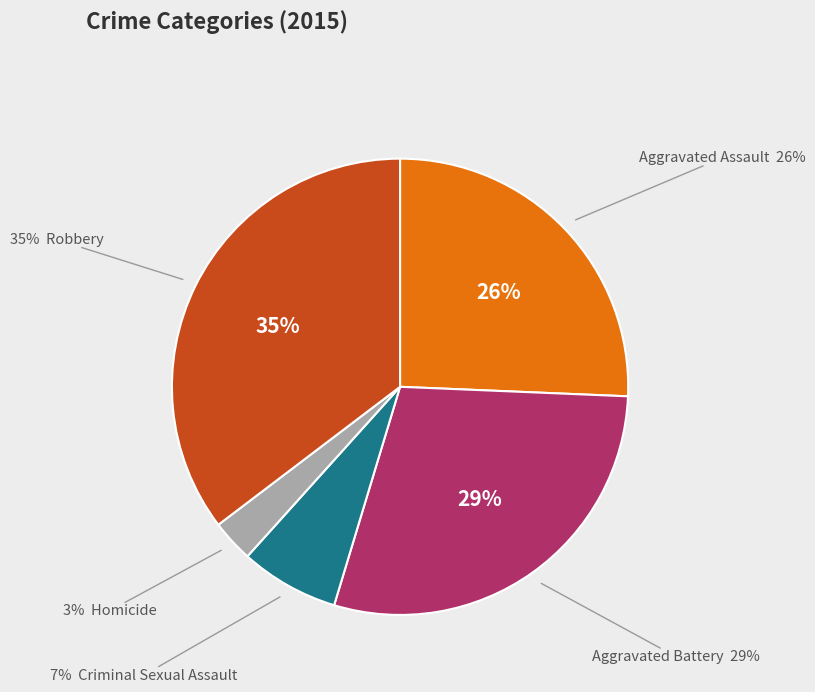

Which has a higher value, Aggravated Battery or Robbery?

Robbery